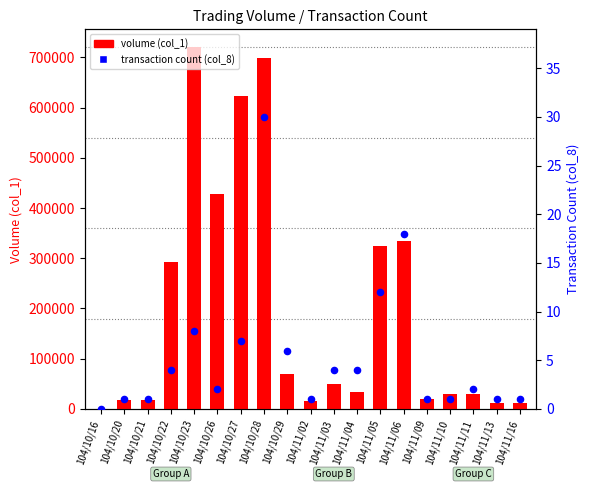

At which category is the sum across all series the highest?

104/10/23